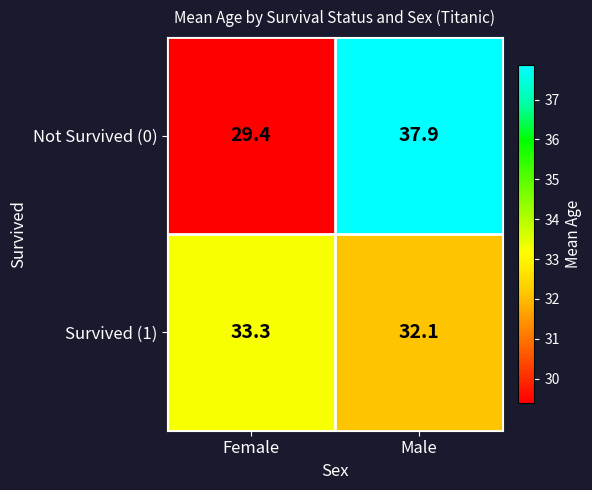

Reading right to left, extract all data points from this chart.

Not Survived (0): Male=37.9	Female=29.4
Survived (1): Male=32.1	Female=33.3